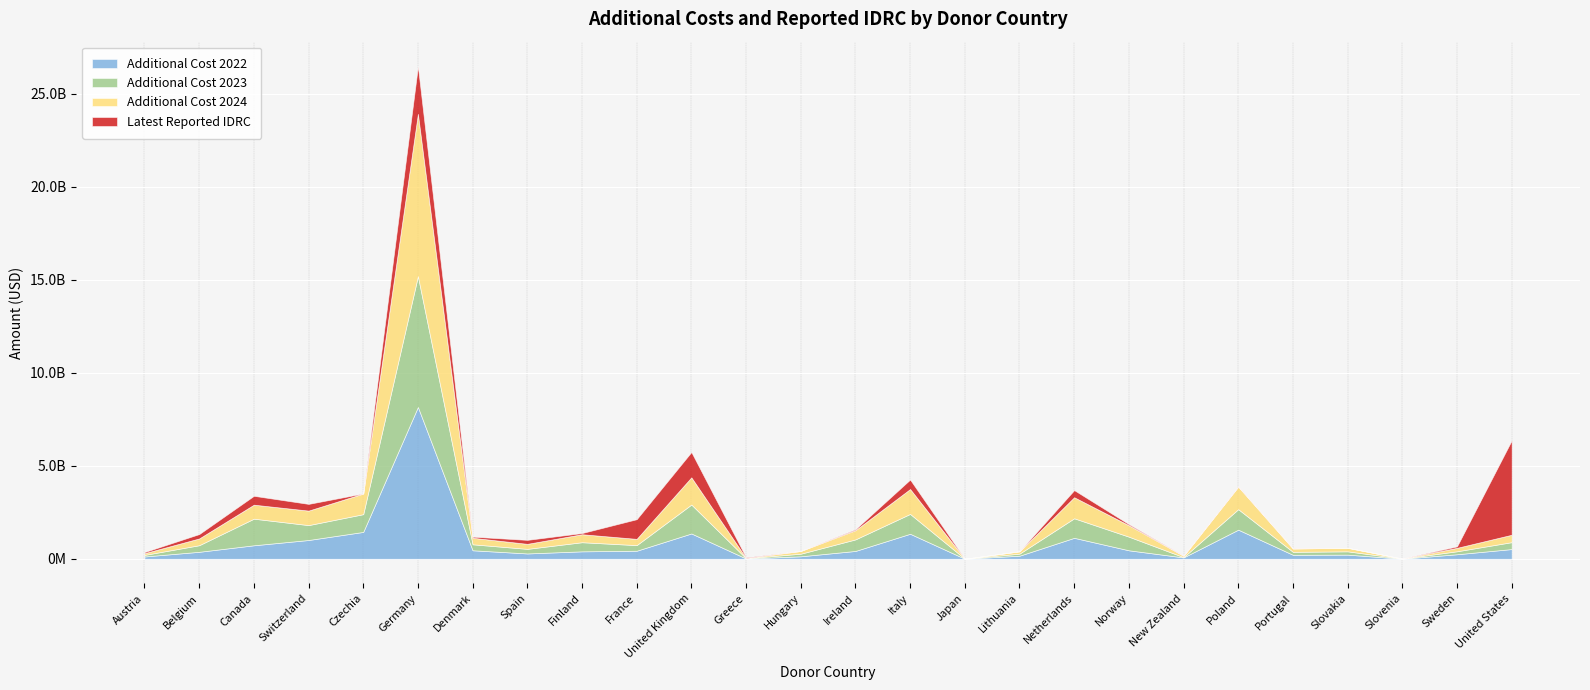

What value does the latest_reported_idrc series have at Portugal?

10317571.0